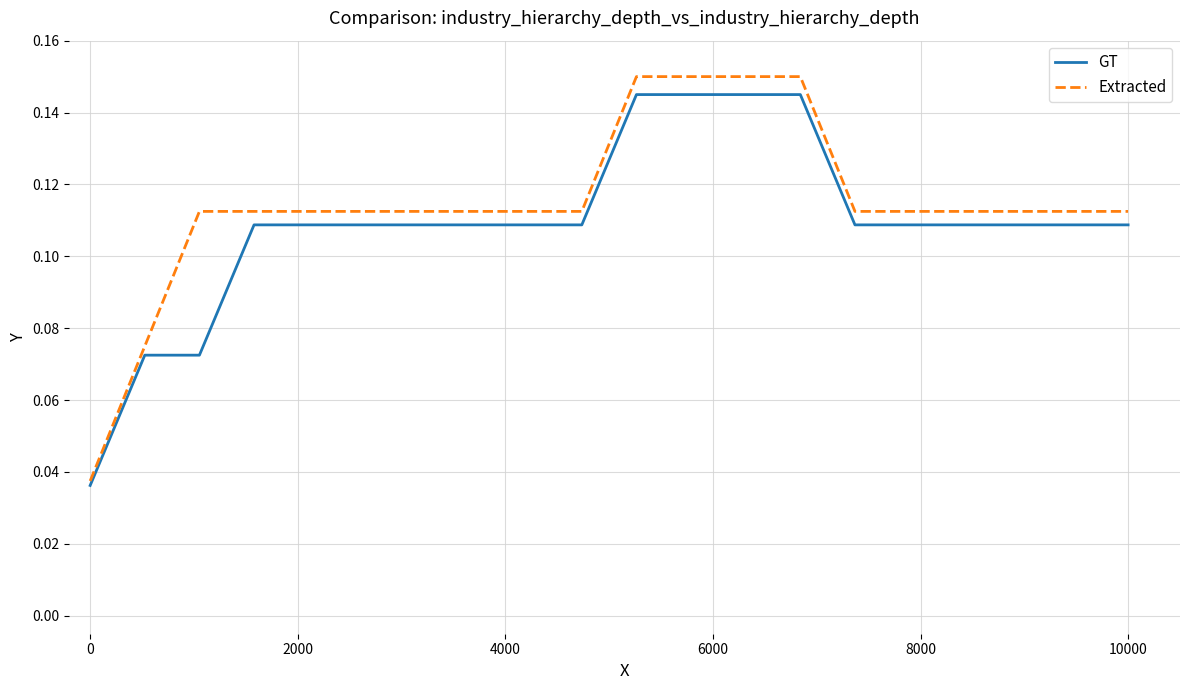

Which series has the largest range (max minus min)?

Extracted